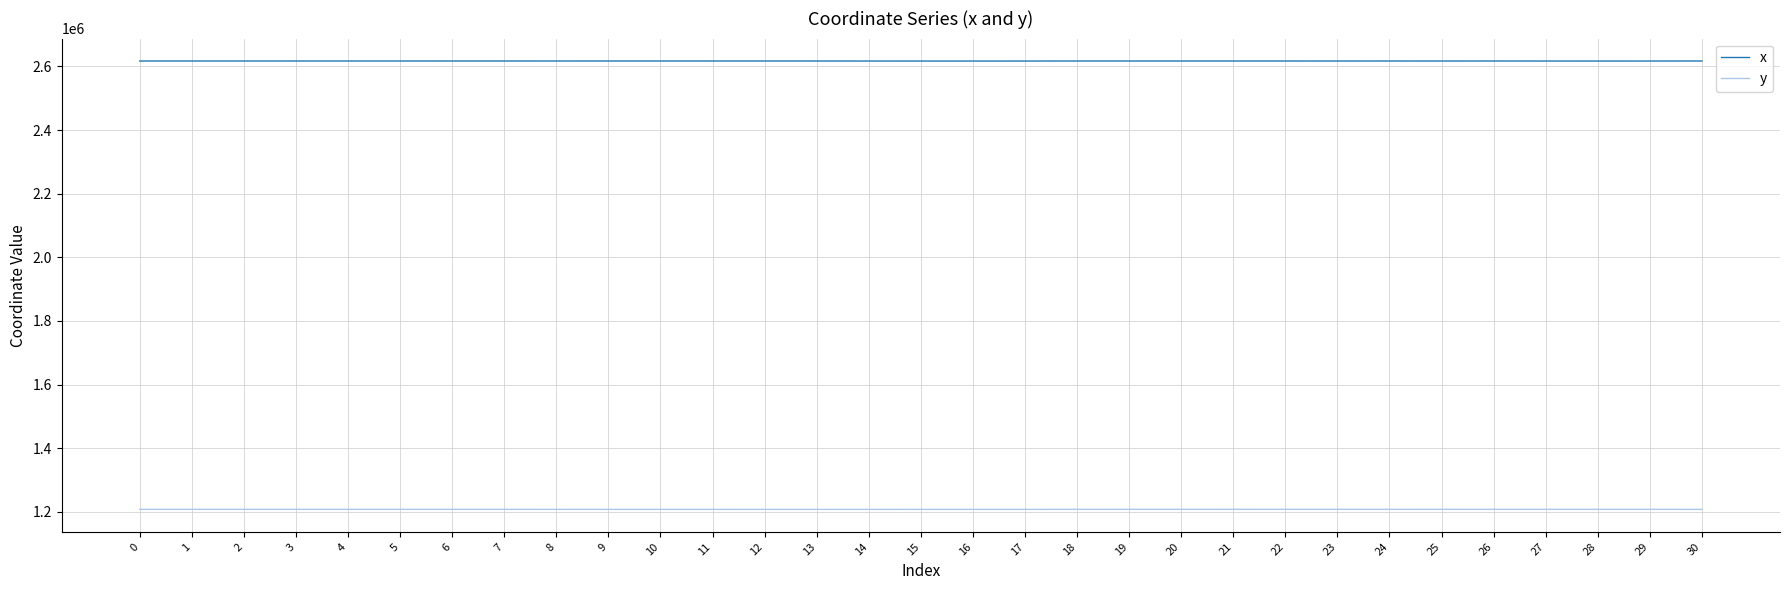

What is the smallest value displayed?

1207347.2